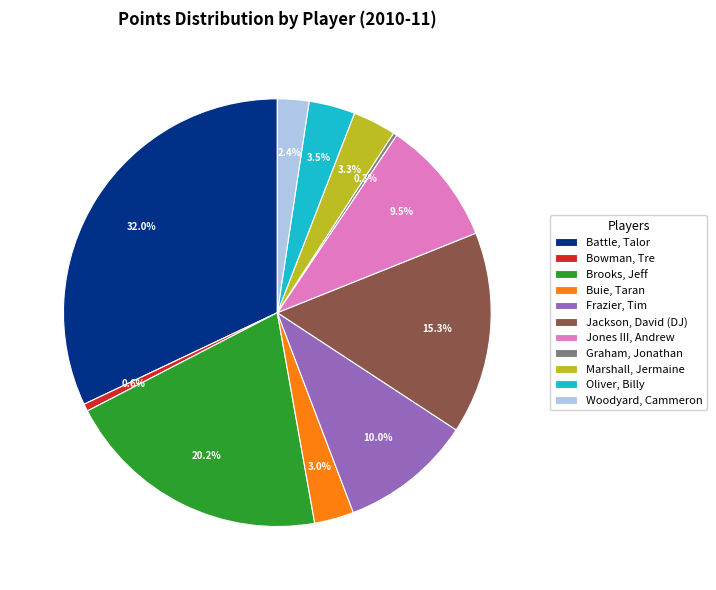

True or false: Bowman, Tre accounts for 1% of the total.

True